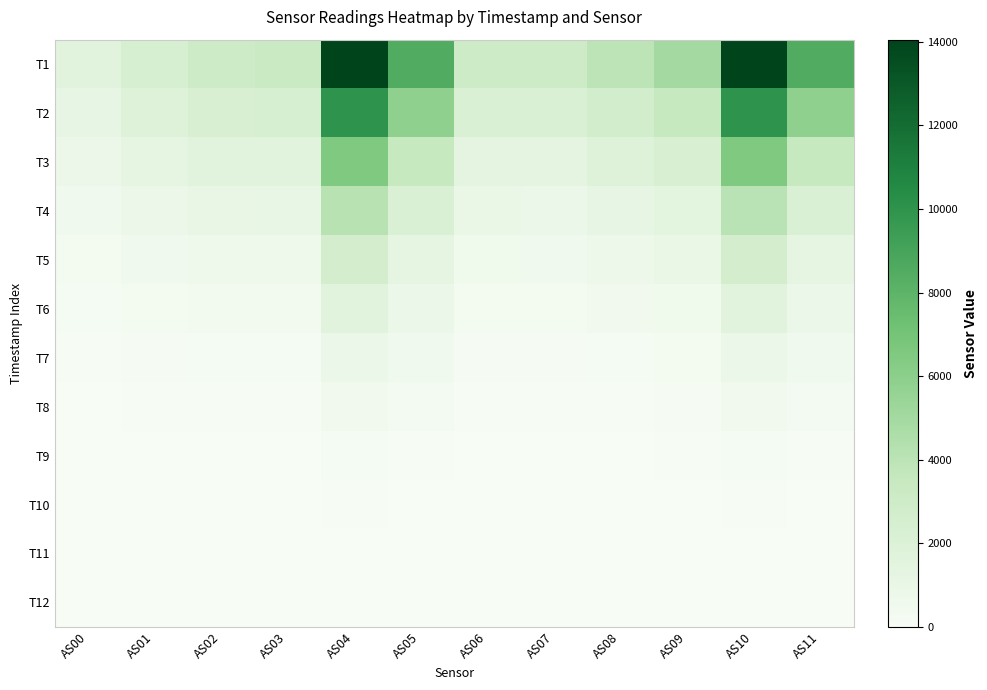

Which series has the largest total across all categories?

T1